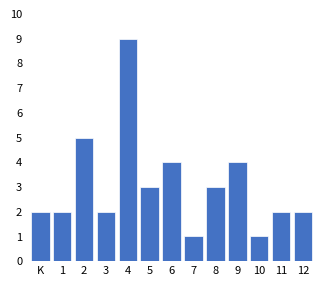

Reading left to right, what are all the values shown in this chart?

K=2	1=2	2=5	3=2	4=9	5=3	6=4	7=1	8=3	9=4	10=1	11=2	12=2